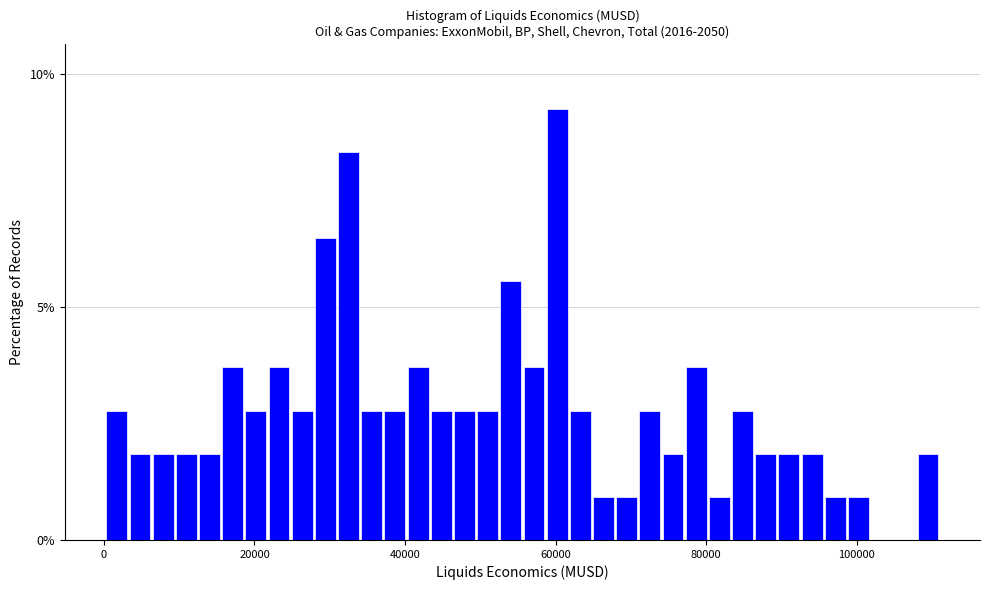

Read against the x-axis, roughly where is the centre of the tallest bar?

60000